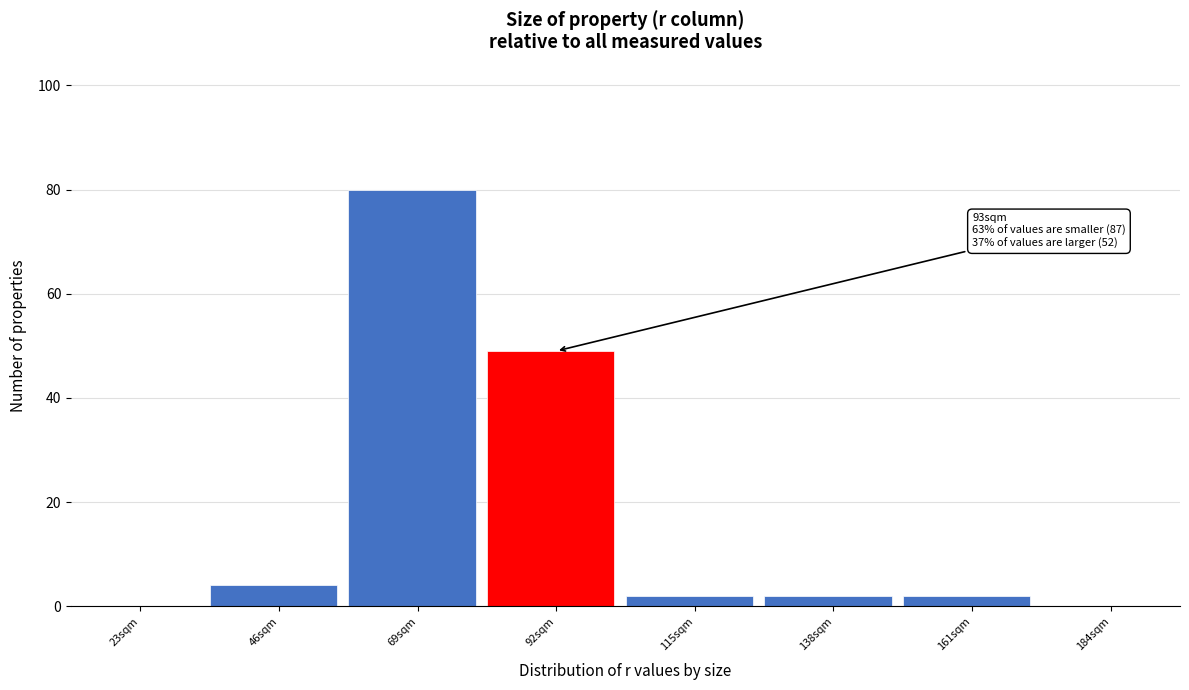

Reading left to right, what are all the values shown in this chart?

23sqm=0	46sqm=4	69sqm=80	92sqm=49	115sqm=2	138sqm=2	161sqm=2	184sqm=0